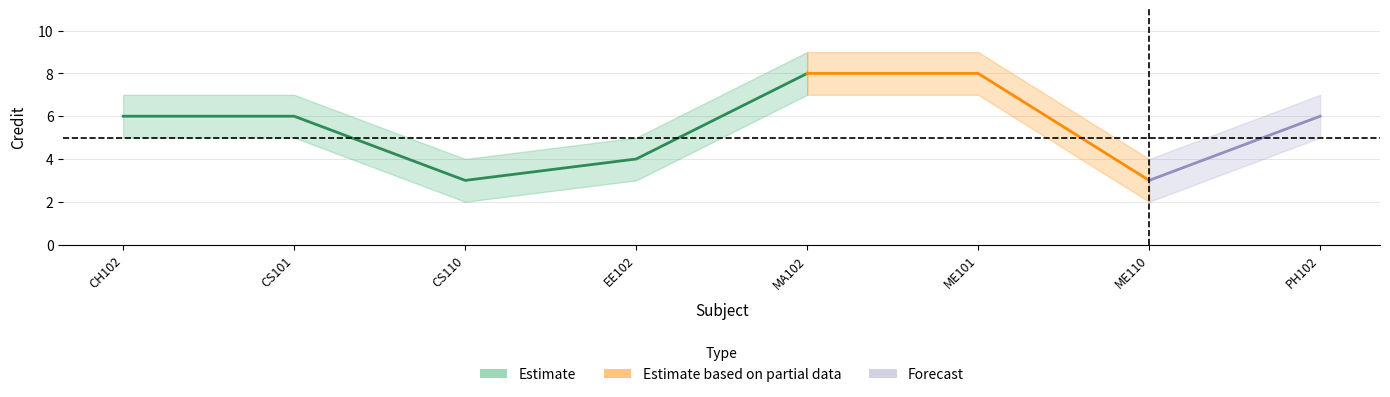

What is the label of the 6th point from the right?

CS110